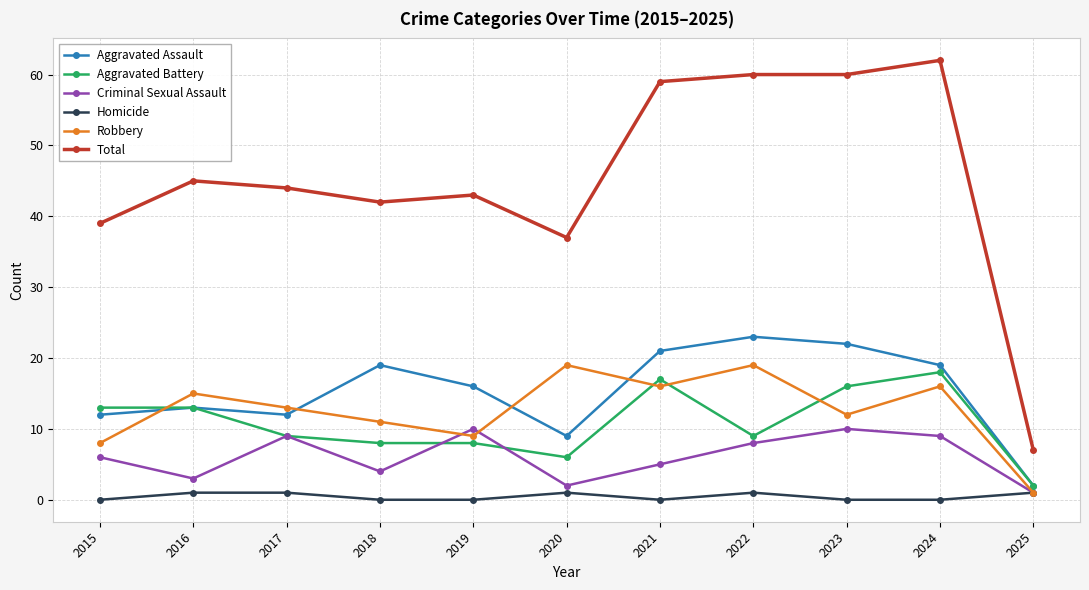

Which category has the highest value across all series?

2024